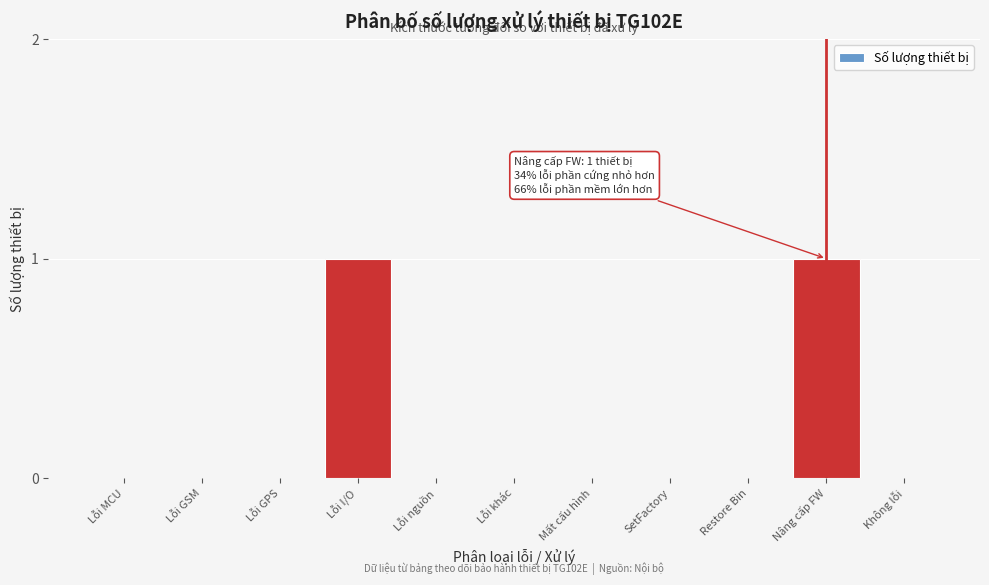

Reading left to right, transcribe all the data shown in this chart.

Lỗi MCU=0	Lỗi GSM=0	Lỗi GPS=0	Lỗi I/O=1	Lỗi nguồn=0	Lỗi khác=0	Mất cấu hình=0	SetFactory=0	Restore Bin=0	Nâng cấp FW=1	Không lỗi=0